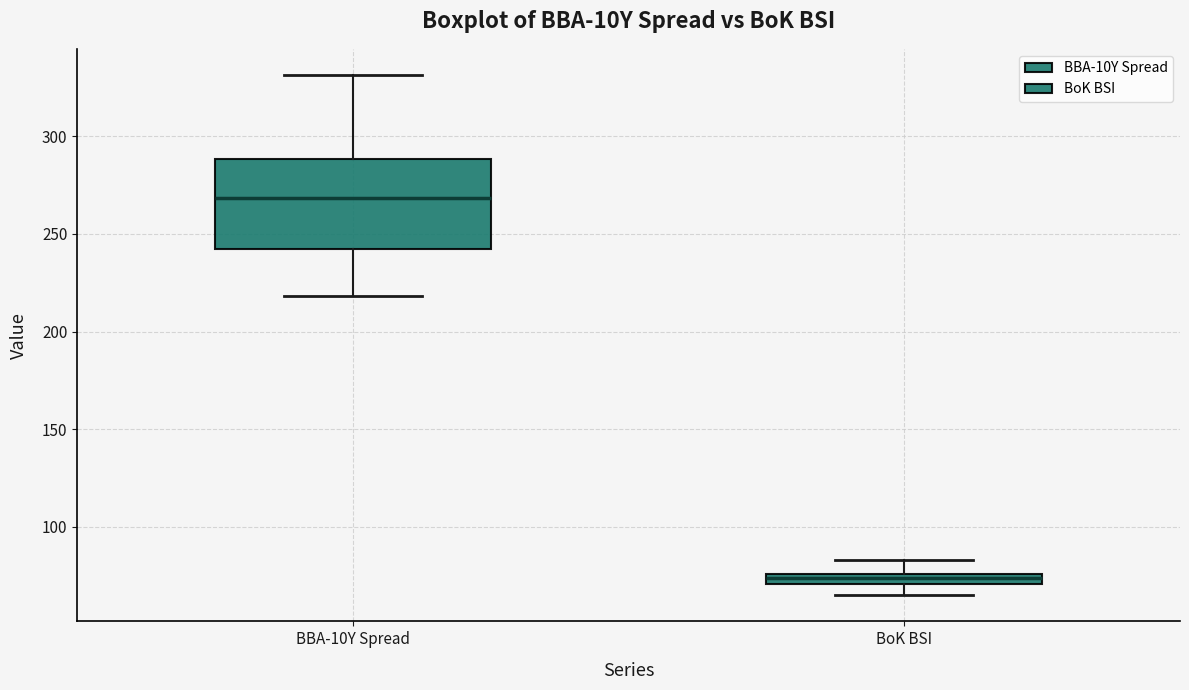

Which box has the lowest median line?

BoK BSI